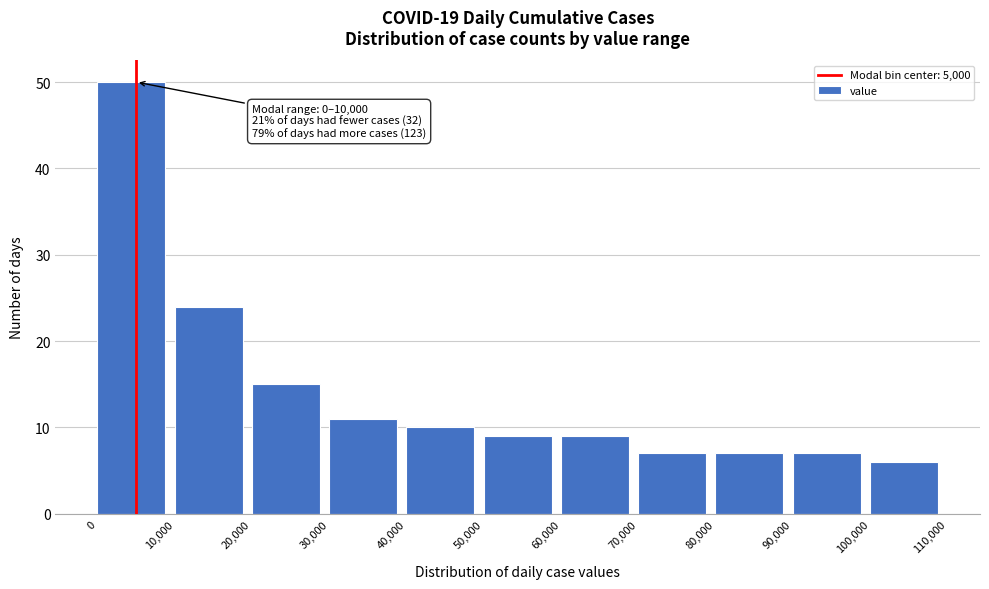

Over which range of the x-axis is the bar tallest?

0 to 10,000